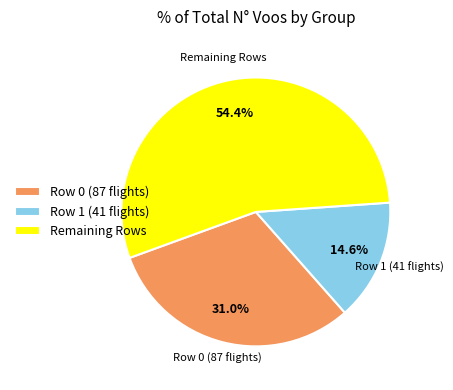

What is the smallest slice in the pie chart?

Row 1 (41 flights)